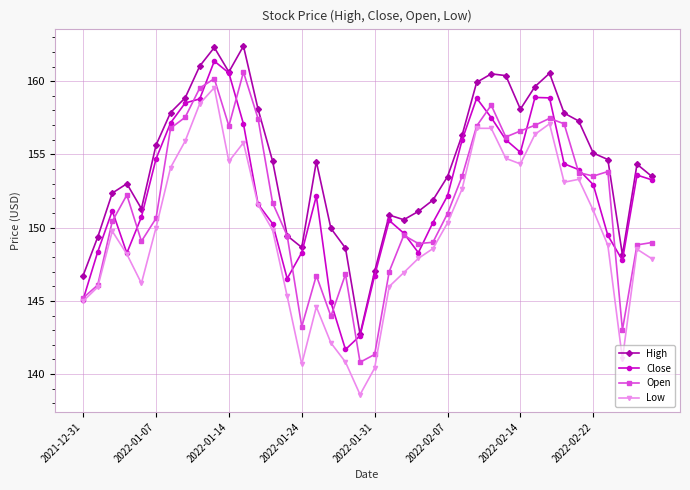

What is the sum of all Low values?

5989.6